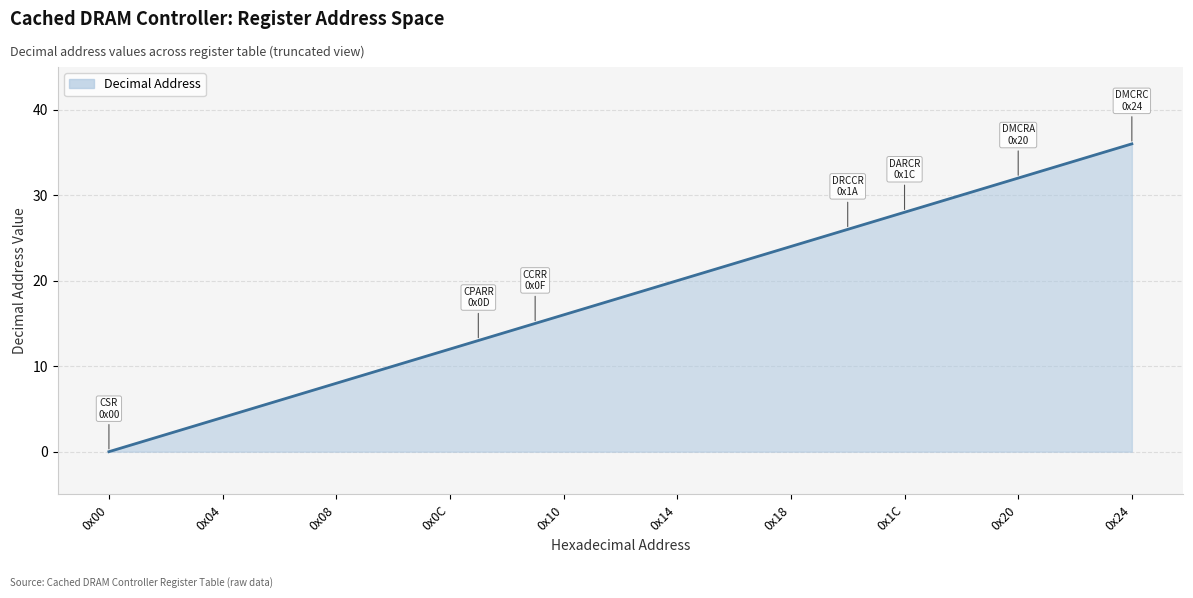

What is the sum of all values?

666